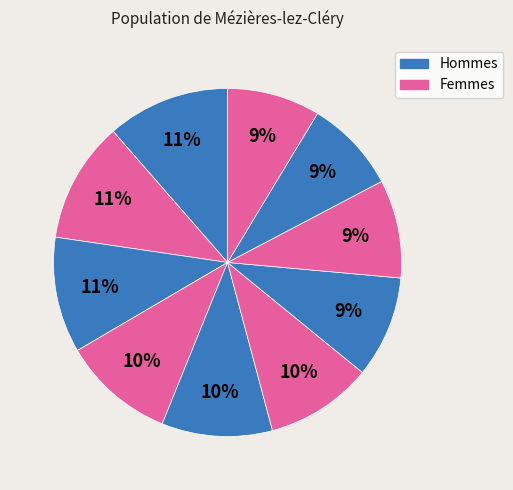

How many segments does this pie chart have?

10